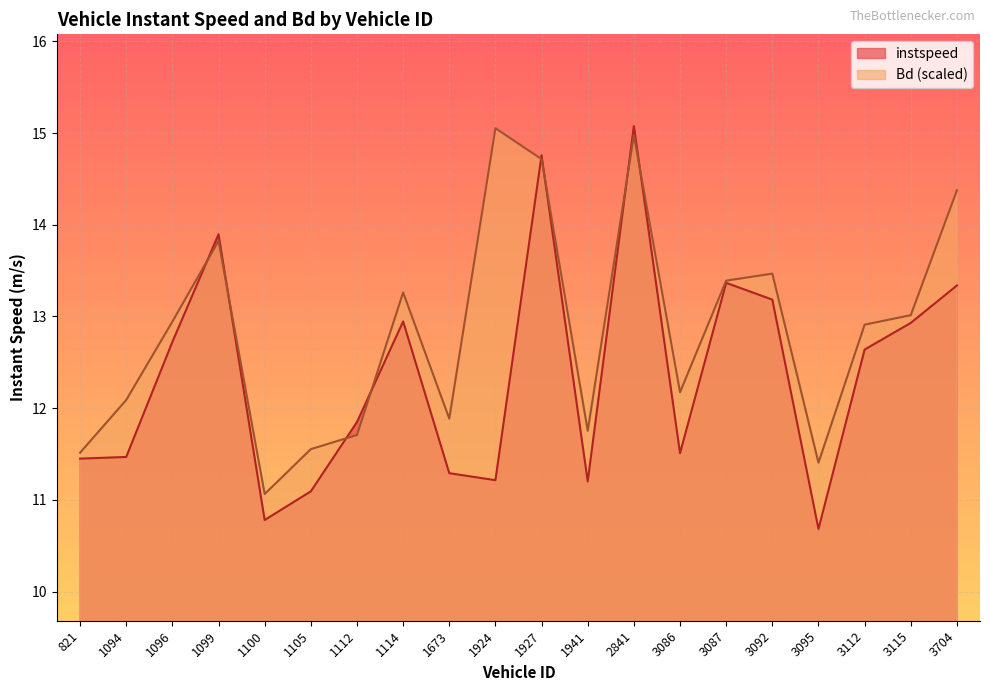

What is the value of the instspeed point at the 20th from the left?

13.3